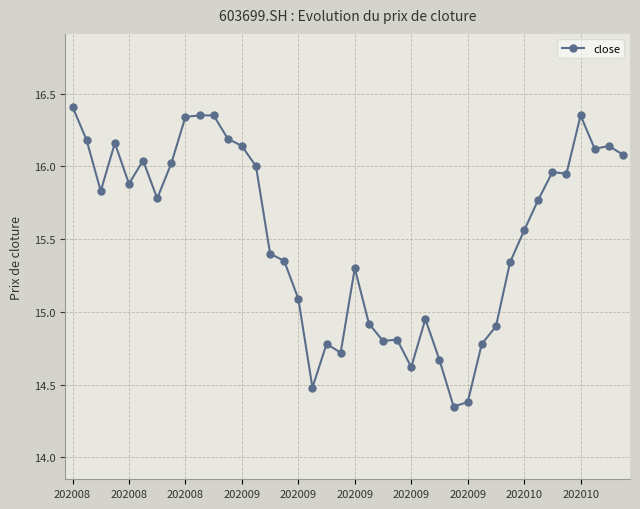

What is the value of the 17th point from the left?

15.1